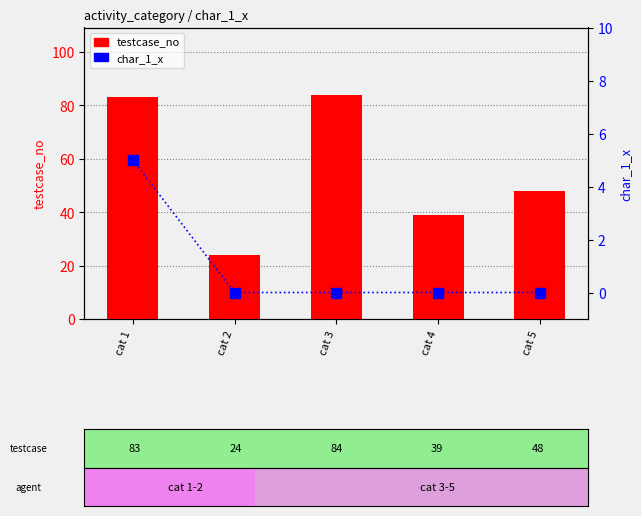

What is the sum of the char_1_x values at cat 1 and cat 4?

5